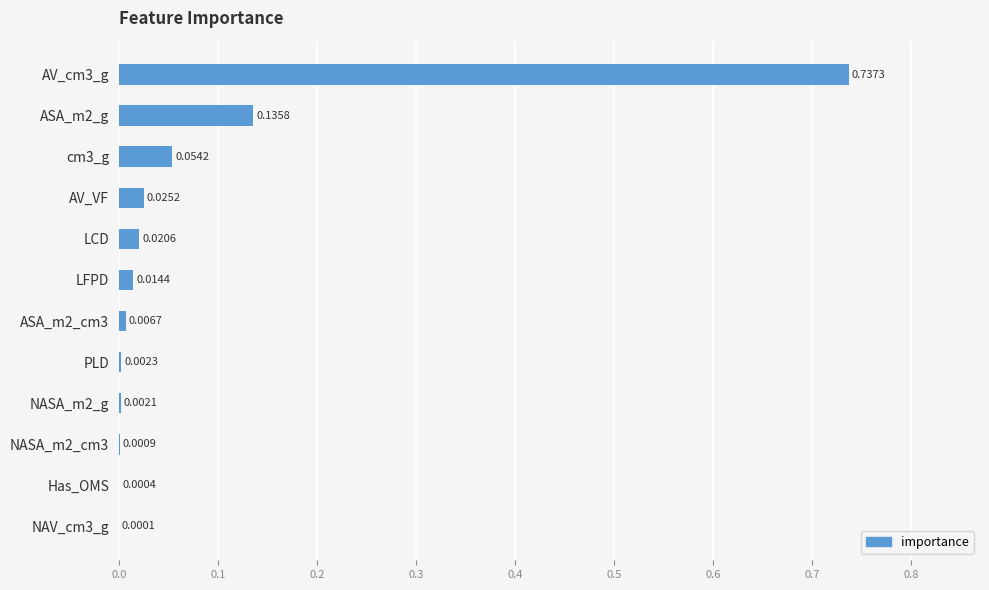

What is the sum of all values?

1.0